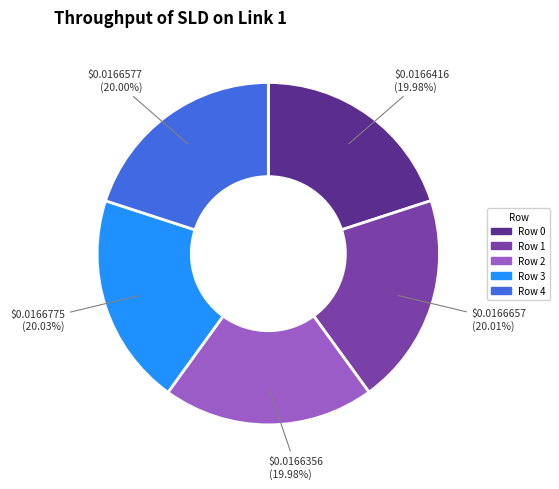

What percentage is the Row 1 slice, to the nearest percent?

20%